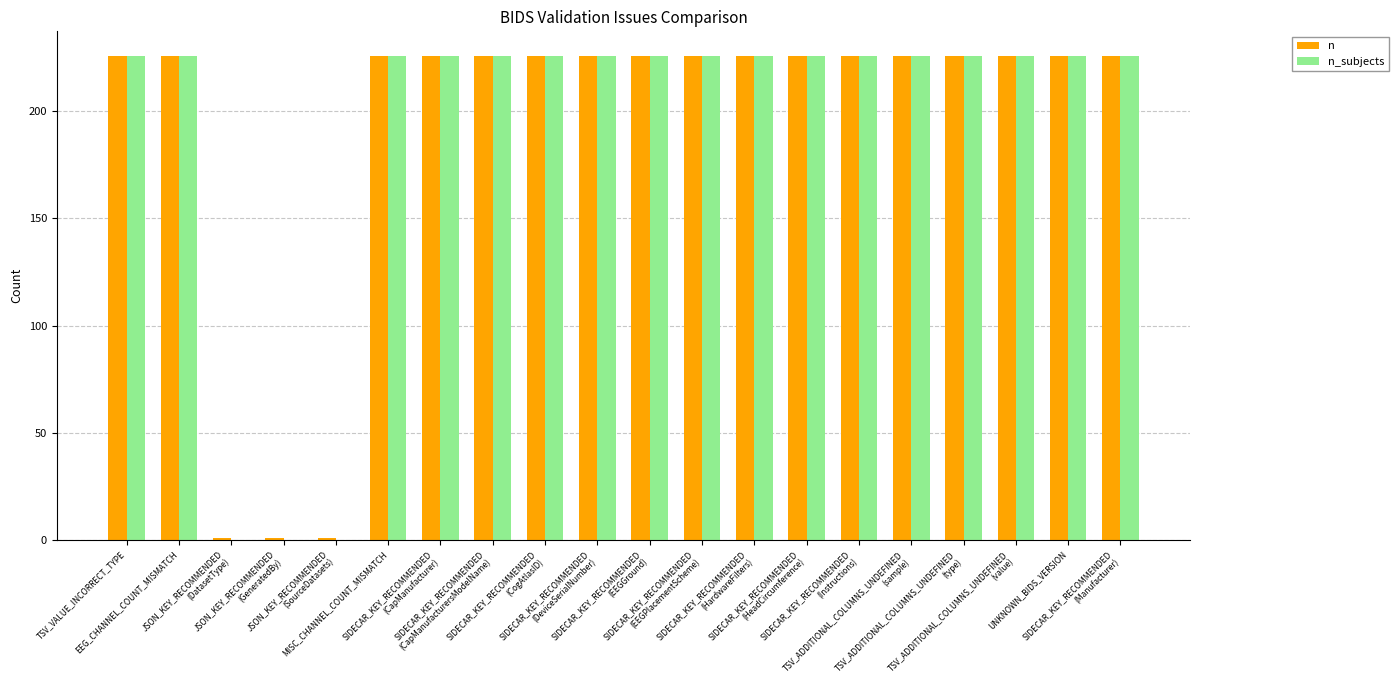

True or false: n has a value of 226 at TSV_VALUE_INCORRECT_TYPE.

True